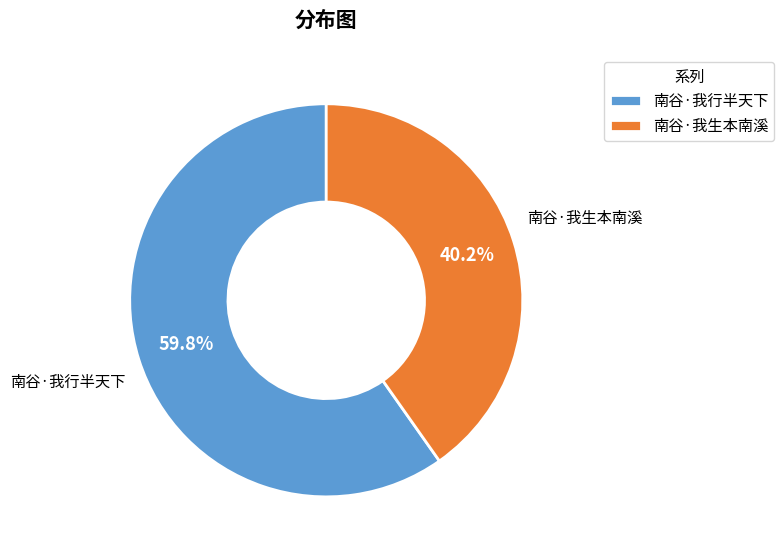

Does 南谷·我生本南溪 account for over 50% of the chart?

No